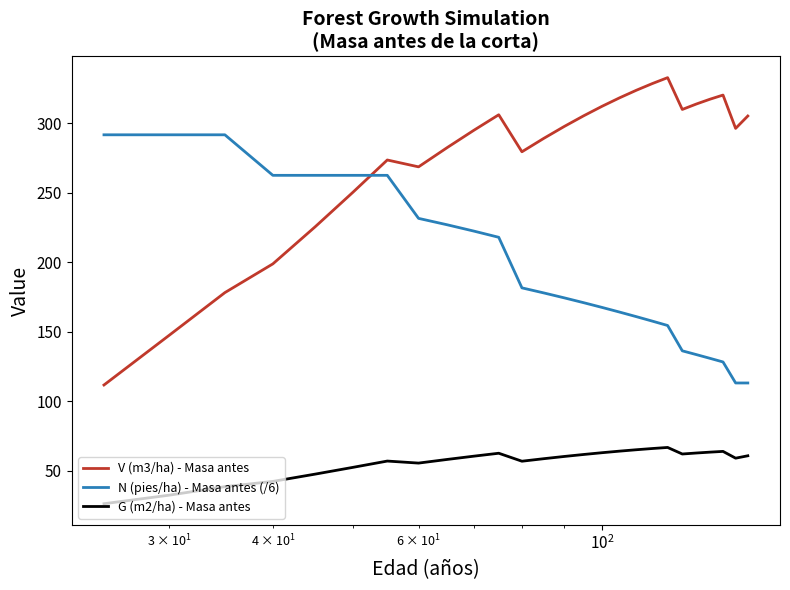

Which series has the largest range (max minus min)?

V (m3/ha) - Masa antes